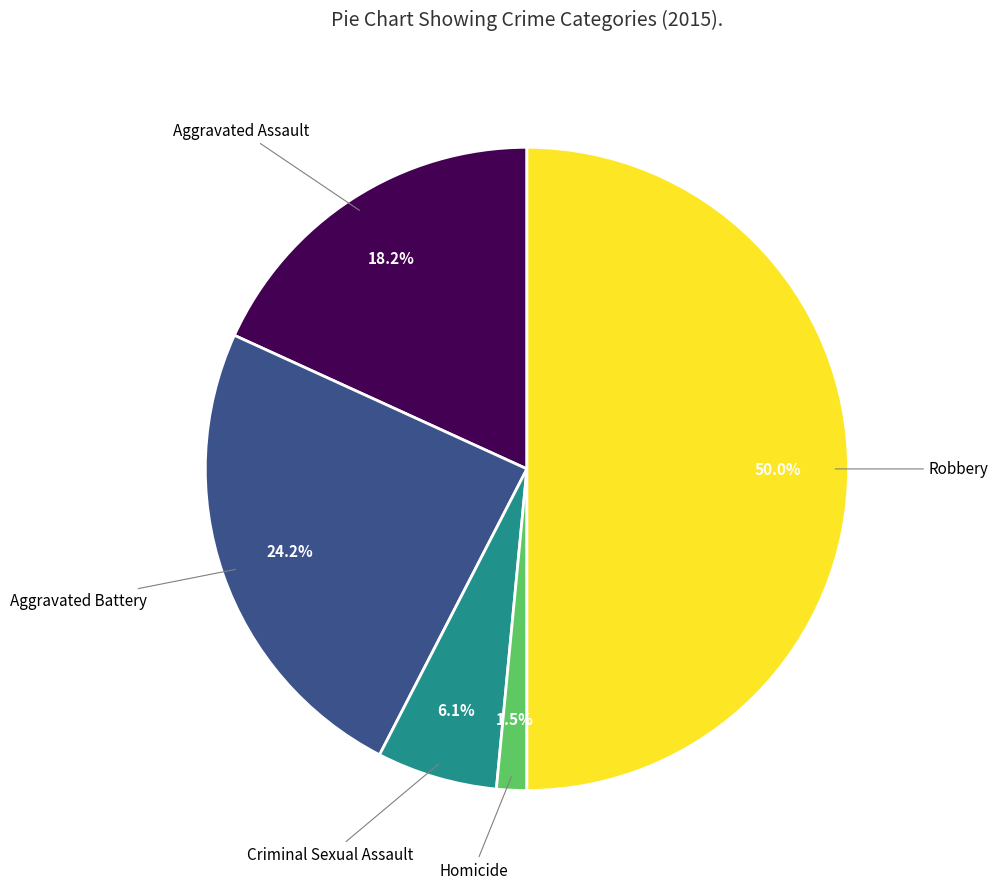

Is there a majority slice in this chart?

No